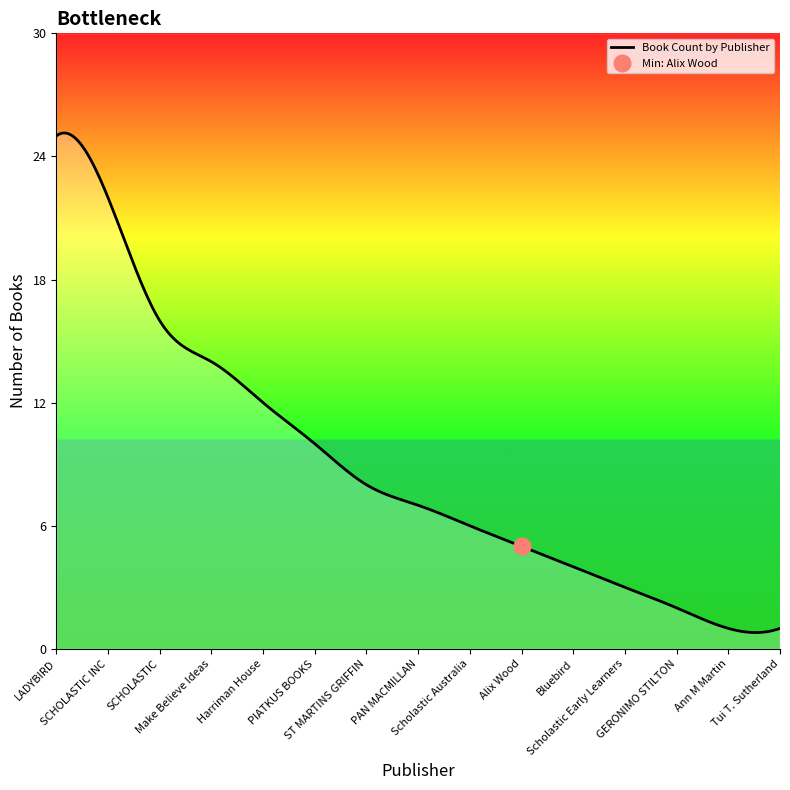

Reading left to right, extract all data points from this chart.

LADYBIRD ( In House)=25	SCHOLASTIC INC=22	SCHOLASTIC=16	Make Believe Ideas Ltd - UK=14	Harriman House=12	PIATKUS BOOKS=10	ST MARTINS GRIFFIN=8	PAN MACMILLAN=7	Scholastic Australia=6	Alix Wood=5	Bluebird=4	Scholastic Early Learners=3	GERONIMO STILTON=2	Ann M Martin=1	Tui T. Sutherland=1